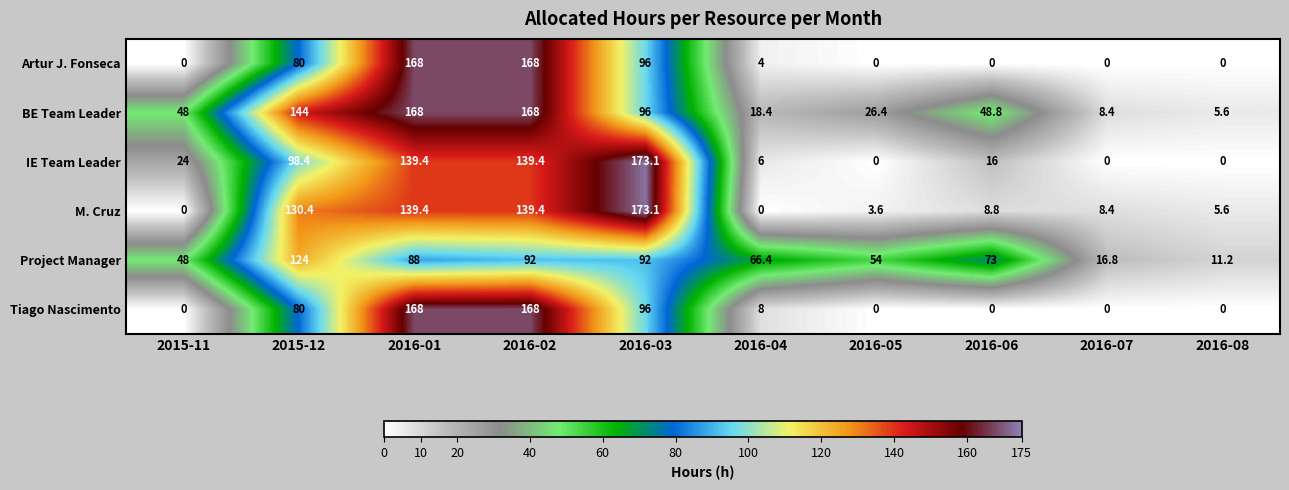

Between 2016-04 and 2016-07, which series saw the biggest shift?

Project Manager